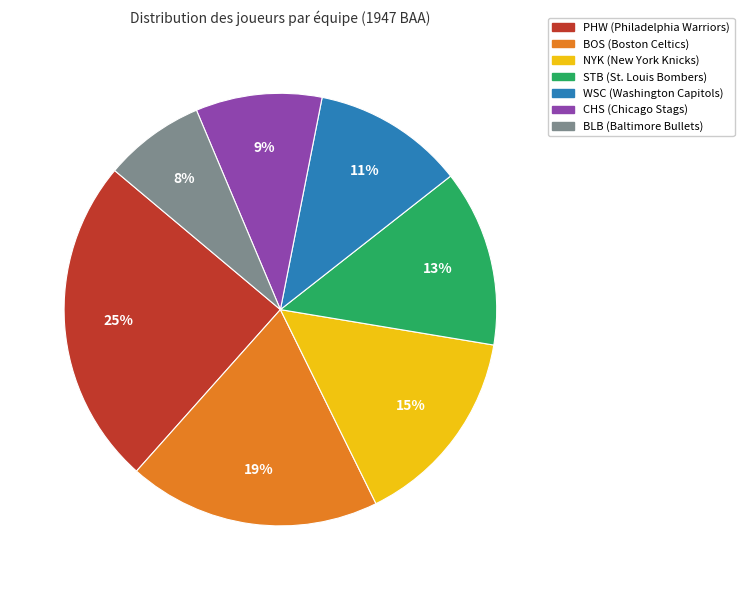

Rank the categories by value from highest to lowest.

PHW, BOS, NYK, STB, WSC, CHS, BLB